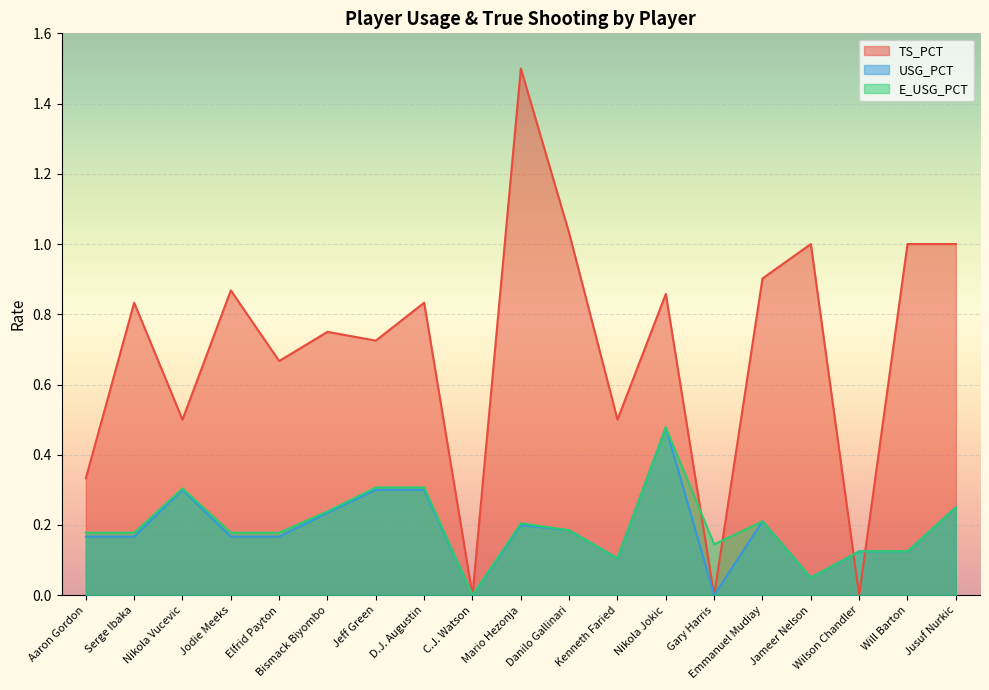

At Serge Ibaka, list the series in order from largest to smallest.

TS_PCT, E_USG_PCT, USG_PCT